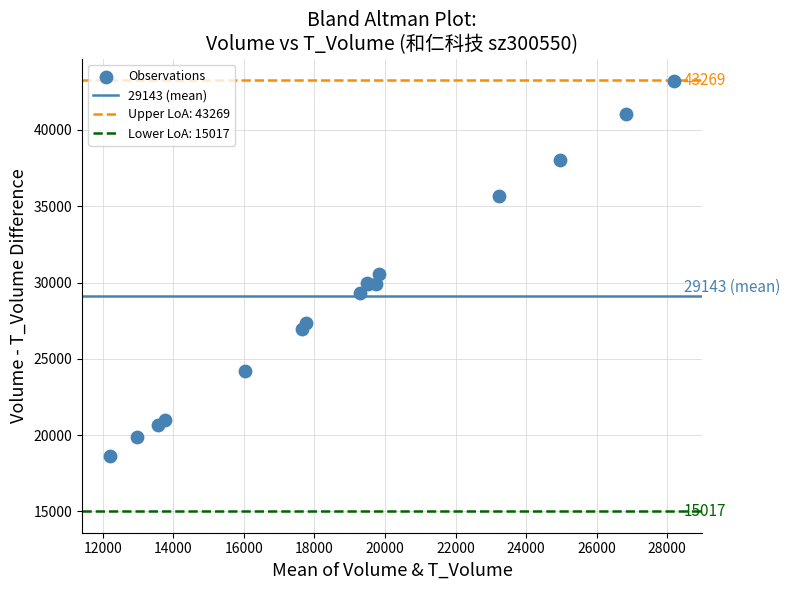

What Y value in the scatter plot is closest to 30940?

30581